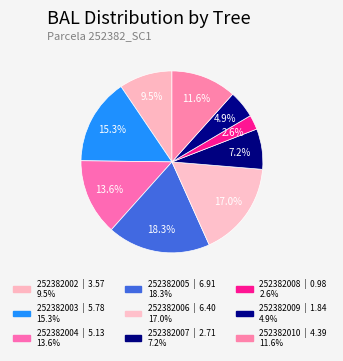

How many slices are in this pie chart?

9